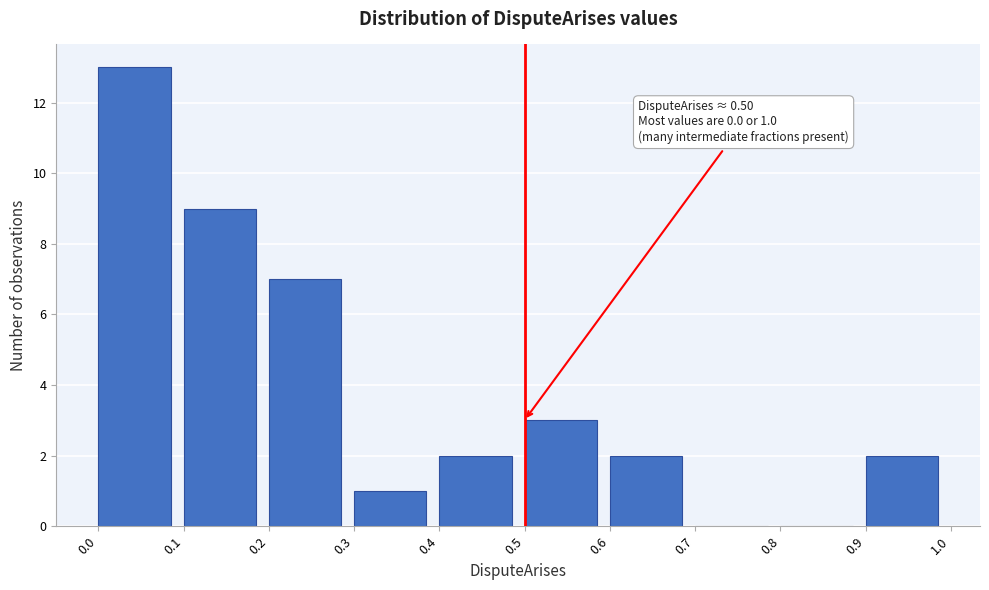

Which range on the x-axis has the tallest bar?

0.0 to 0.1